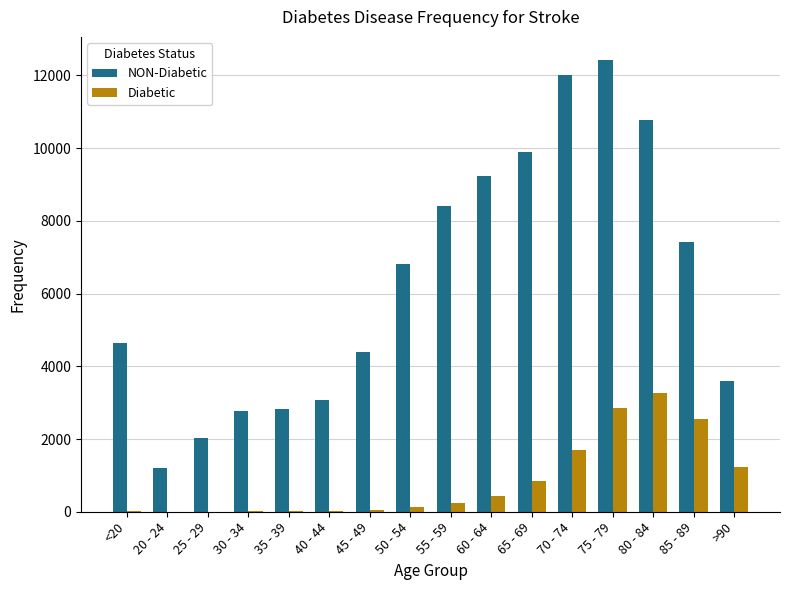

What is the maximum value for NON-Diabetic?

12434